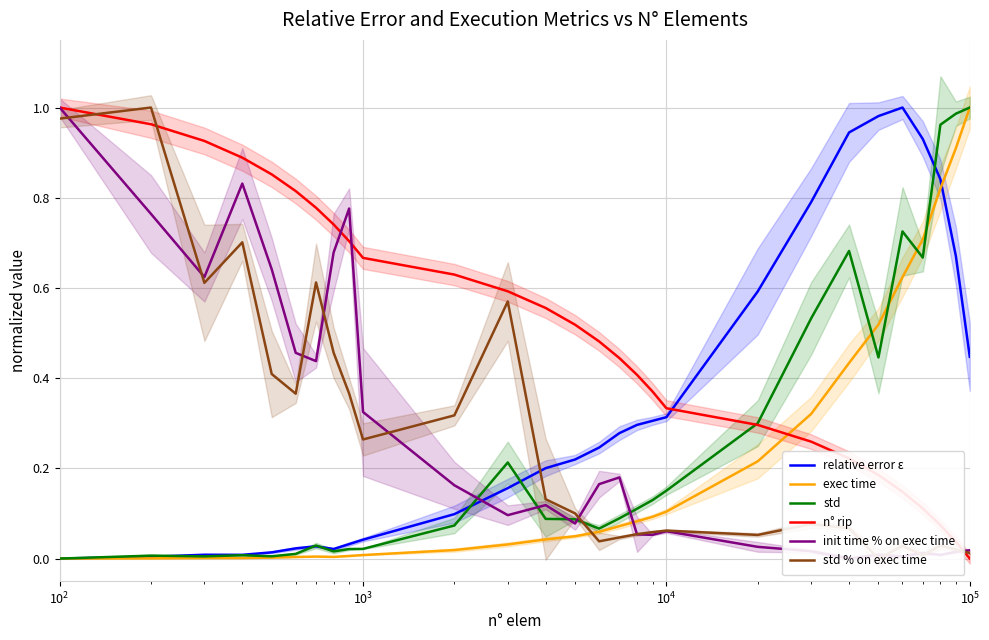

How many values in the relative error ε series exceed 0?

27